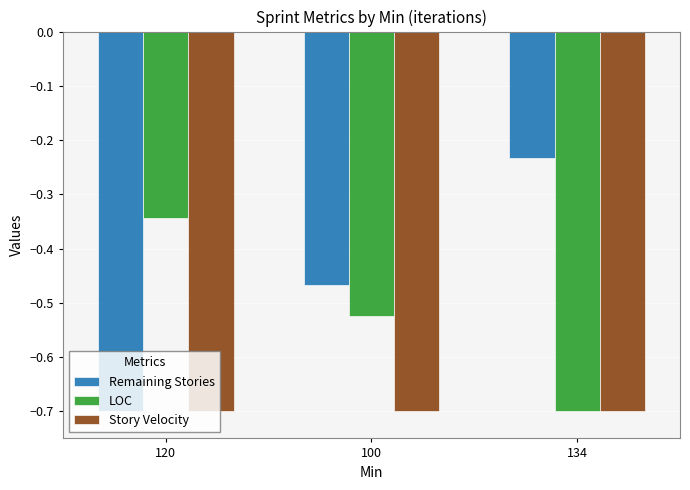

What is the total value across all series at 100?

-1.7